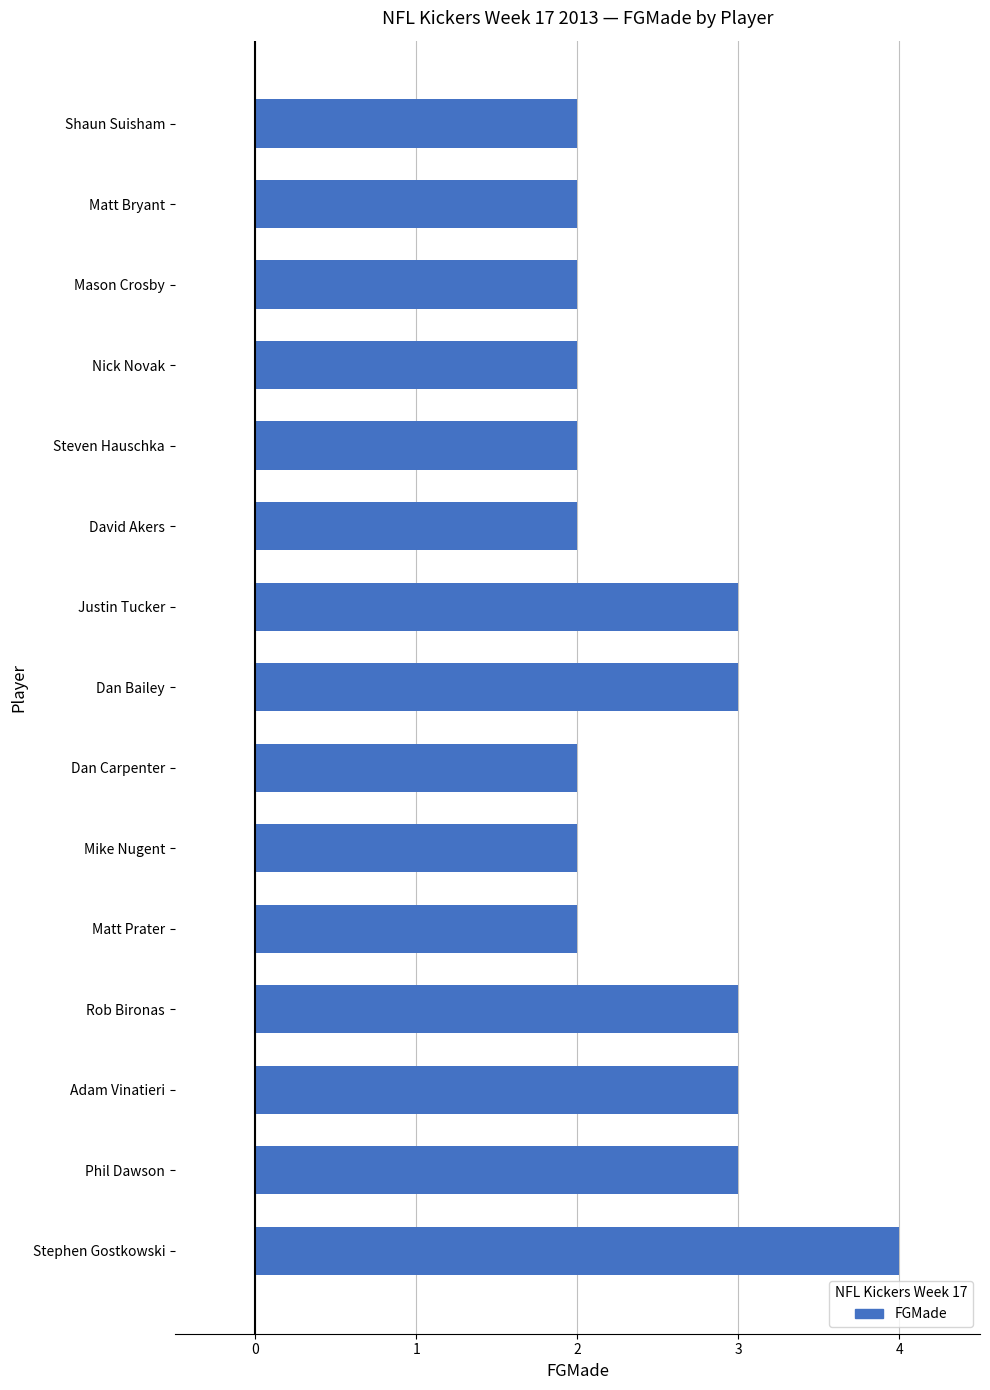

True or false: the data shows 2 at Steven Hauschka.

True